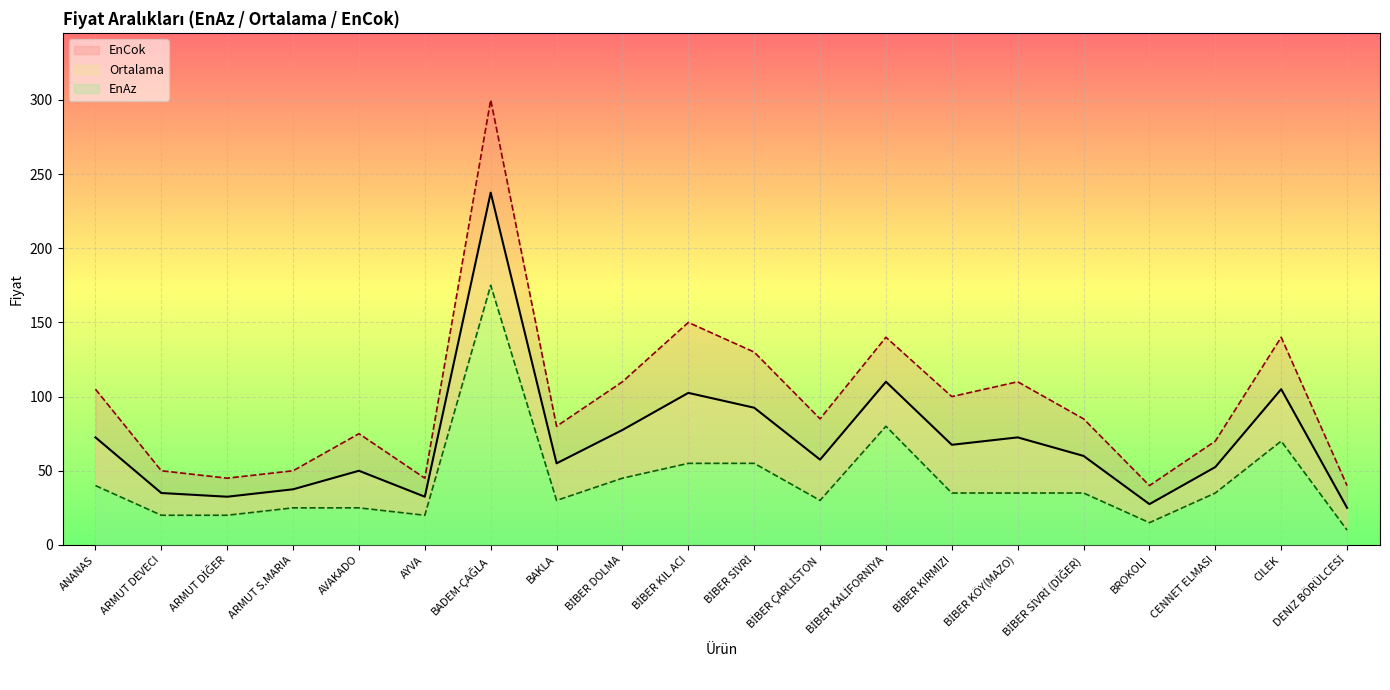

True or false: EnCok and EnAz intersect in this chart.

False